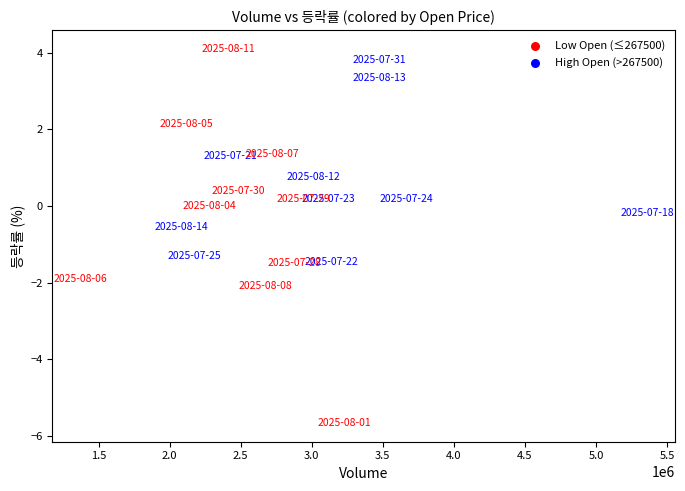

Which series contains the highest Y value?

Low Open (≤267500)